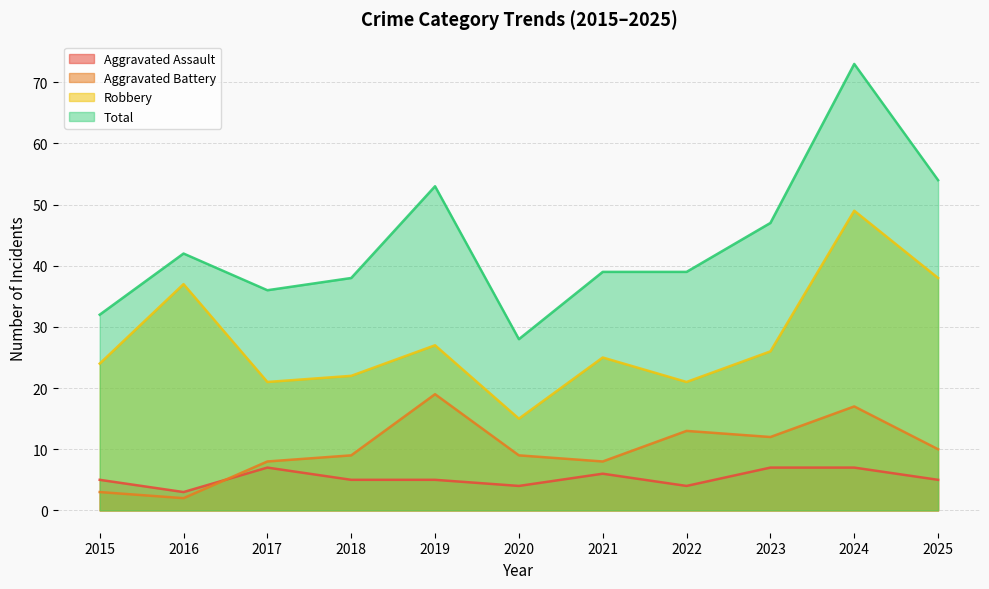

What is the value of the Aggravated Battery point at the 9th from the left?

12